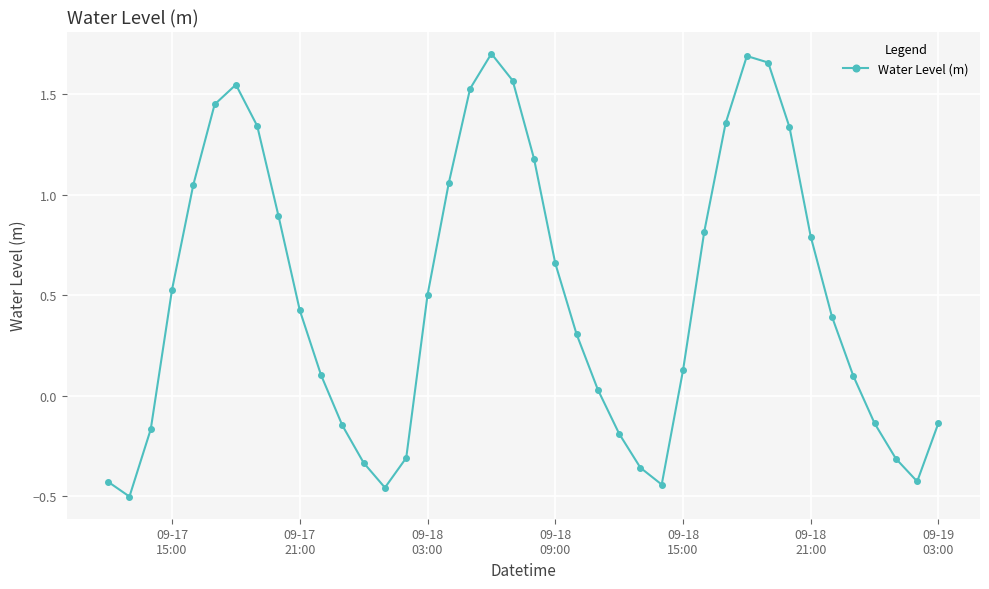

What is the difference between the maximum and second lowest values?

2.2